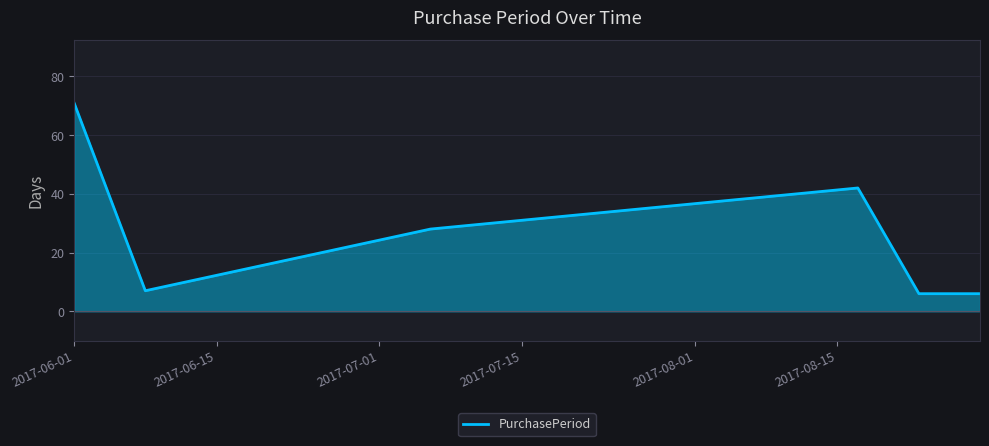

What is the maximum value shown in the chart?

71